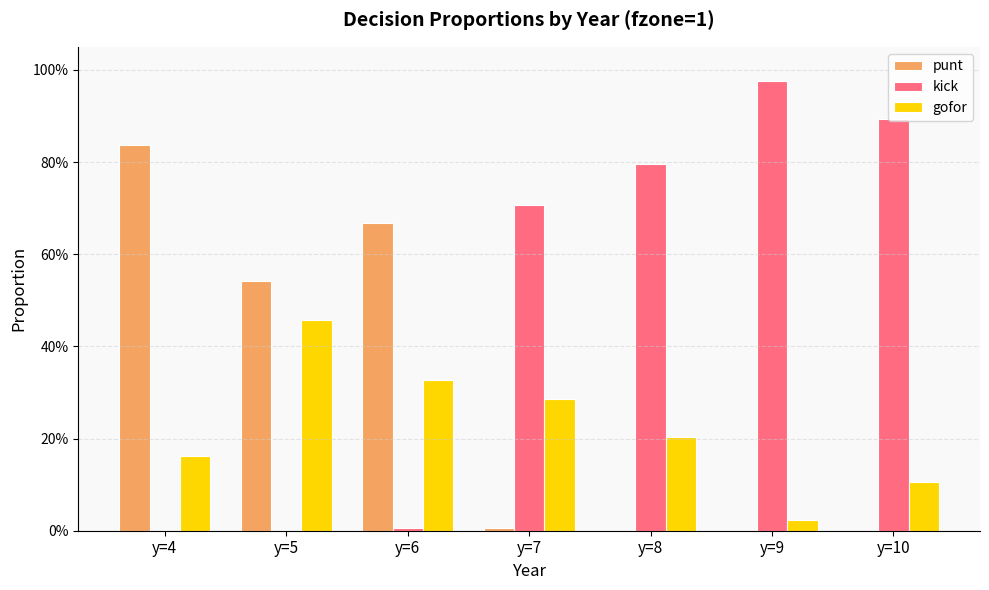

True or false: punt has a value of -0.4 at y=9.

False